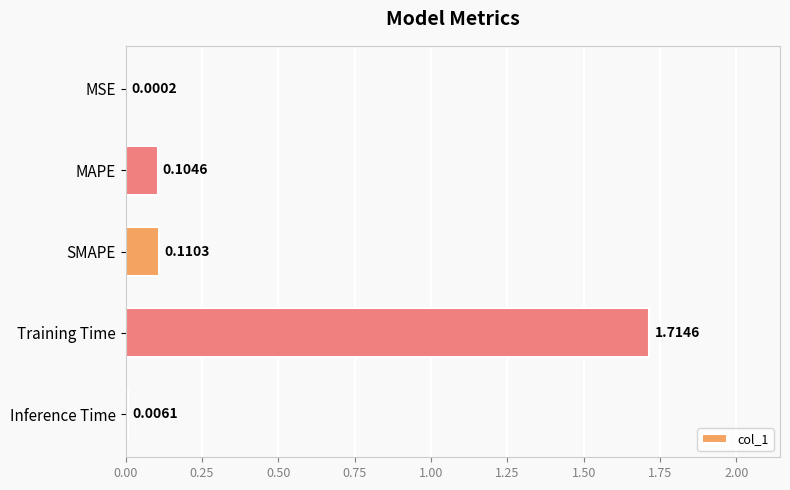

Where is the data nearest to the value 0?

MSE